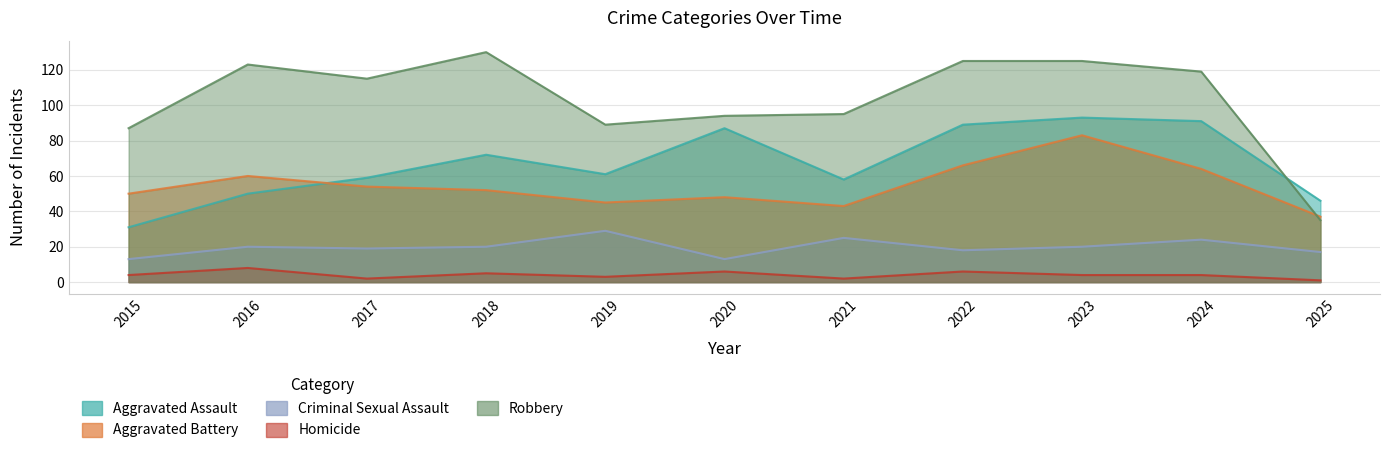

List the labels in order of Robbery value, largest first.

2018, 2022, 2023, 2016, 2024, 2017, 2021, 2020, 2019, 2015, 2025